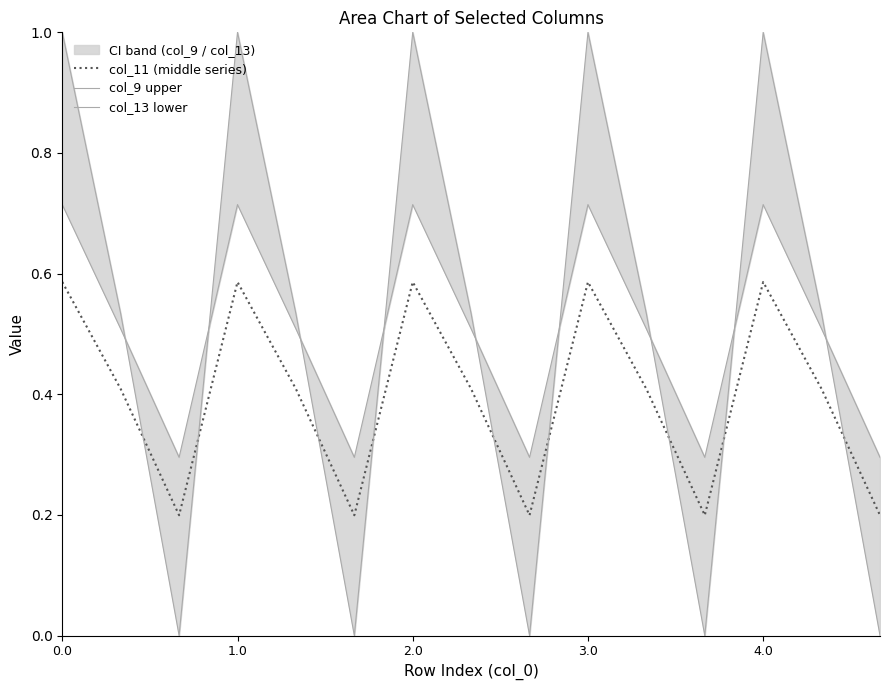

How many lines are shown in the chart?

3